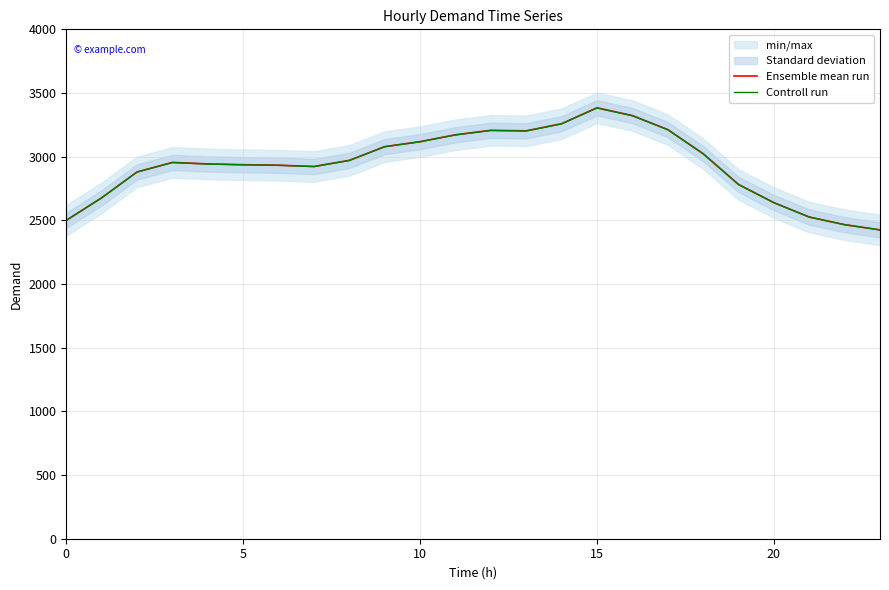

Reading left to right, transcribe all the data shown in this chart.

Ensemble mean run: 2500.0	2677.0	2880.0	2955.0	2943.0	2937.0	2933.0	2923.0	2971.0	3079.0	3118.0	3172.0	3207.0	3203.0	3259.0	3384.0	3323.0	3213.0	3024.0	2782.0	2639.0	2526.0	2466.0	2425.0
Controll run: 2500.0	2676.6	2879.2	2954.1	2942.1	2936.1	2932.1	2922.2	2970.1	3077.8	3116.8	3170.7	3205.6	3201.6	3257.5	3382.2	3321.4	3211.6	3023.0	2781.4	2638.7	2525.9	2466.1	2425.2